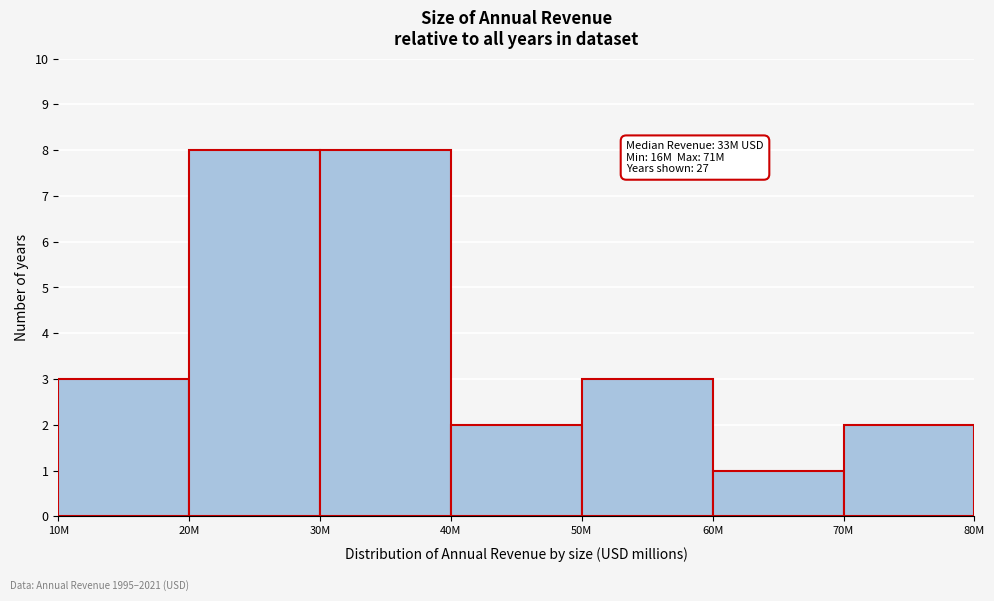

Reading left to right, what are all the values shown in this chart?

3	8	8	2	3	1	2